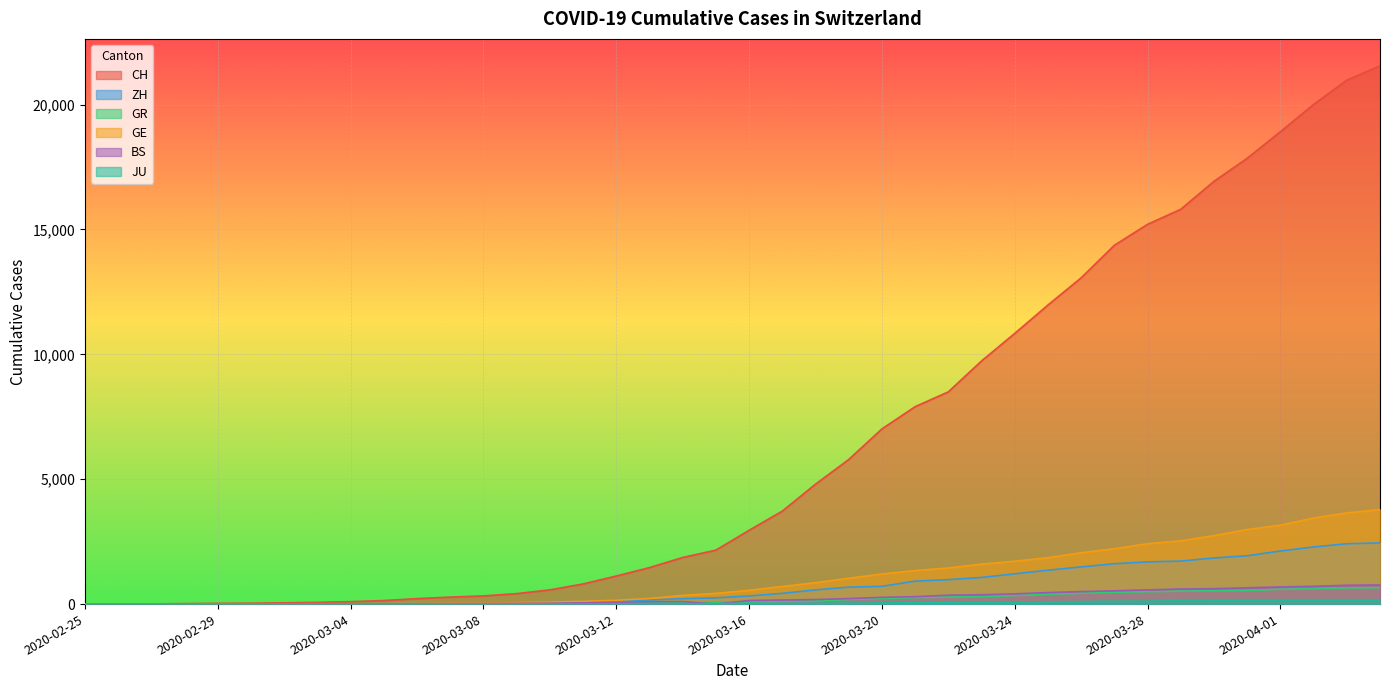

What position from the right is 2020-03-05?

31